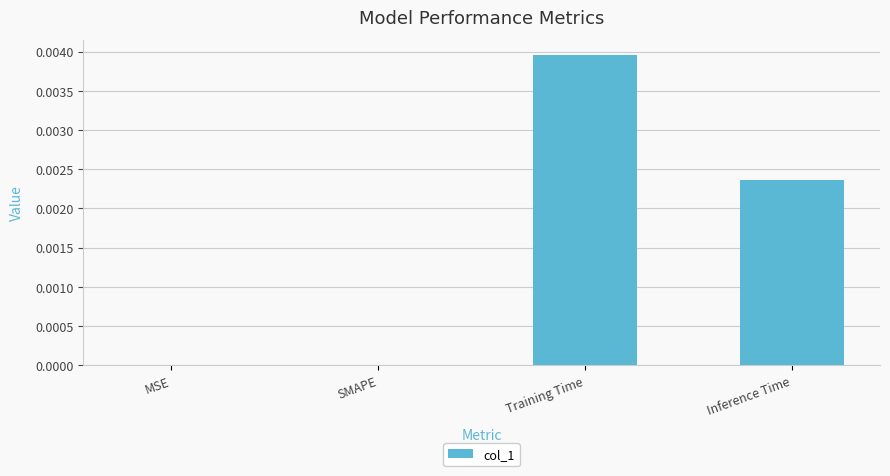

Count the number of categories in the chart.

4